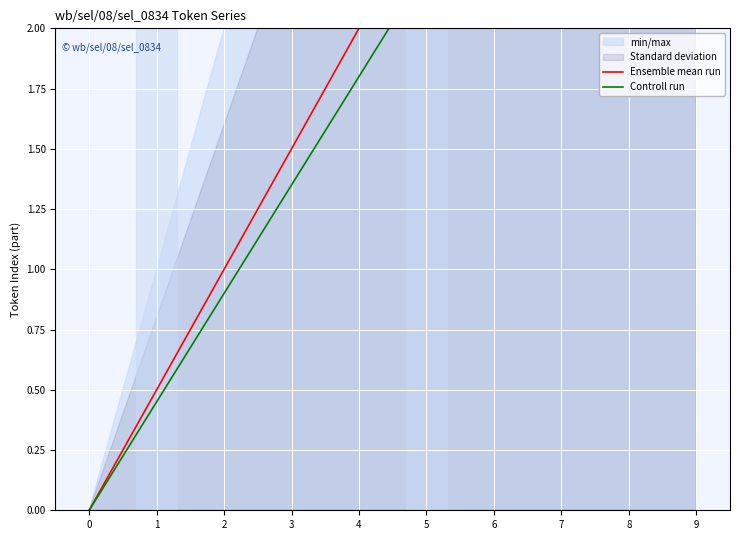

True or false: Controll run and Ensemble mean run cross at least once.

False